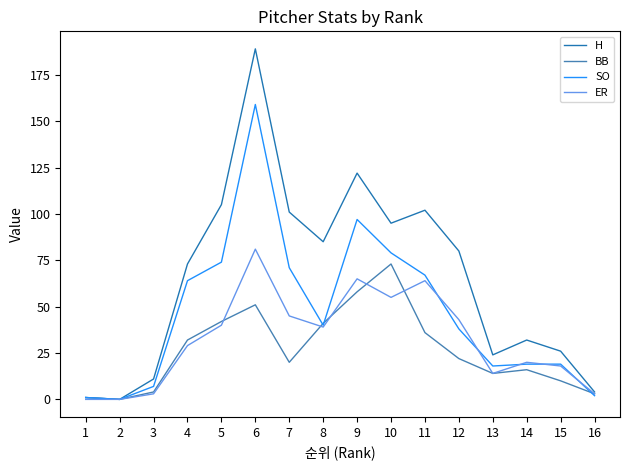

At 6, list the series in order from largest to smallest.

H, SO, ER, BB